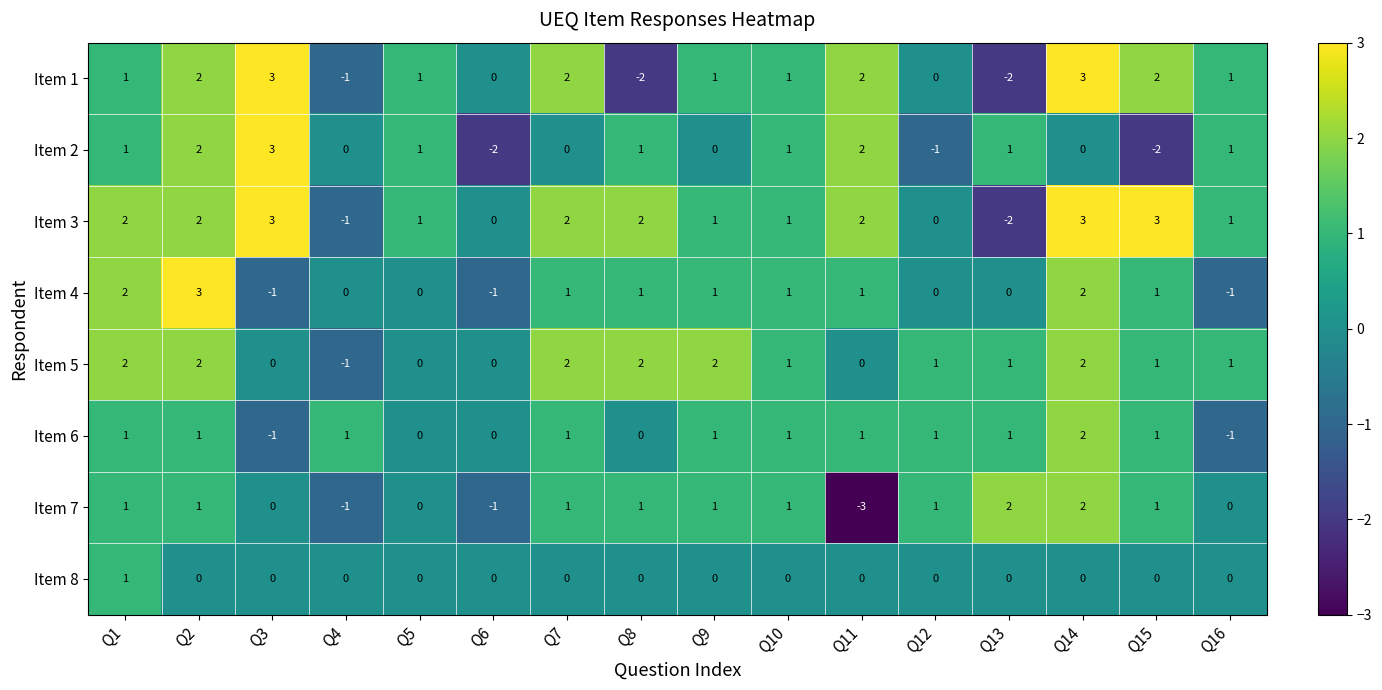

Count the Item 8 values in the range 0 to 1.

16